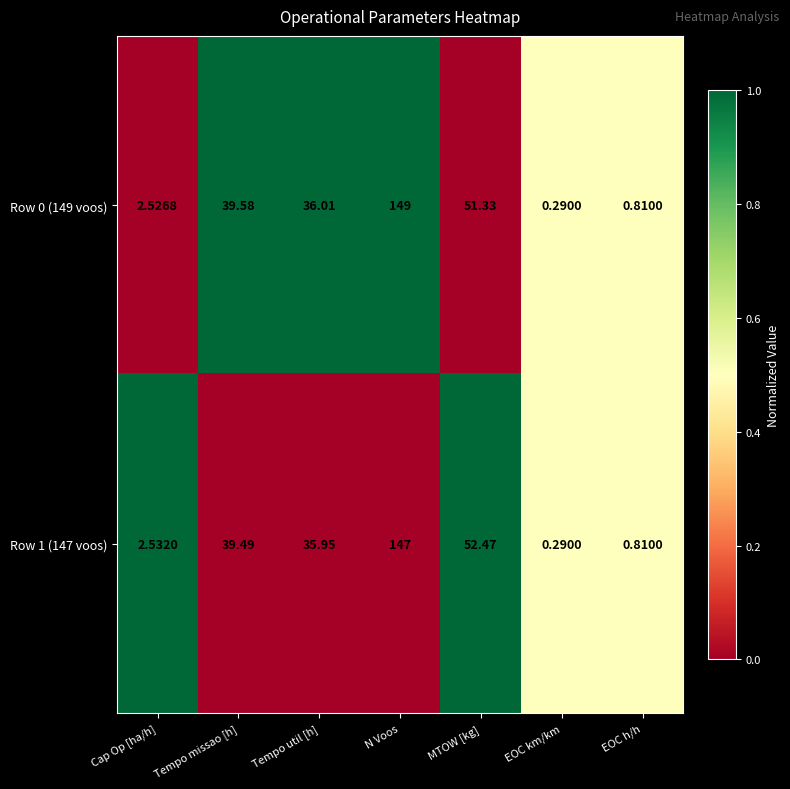

Rank the categories by Row 0 (149 voos) value from lowest to highest.

EOC km/km, EOC h/h, Cap Op [ha/h], Tempo util [h], Tempo missao [h], MTOW [kg], N Voos